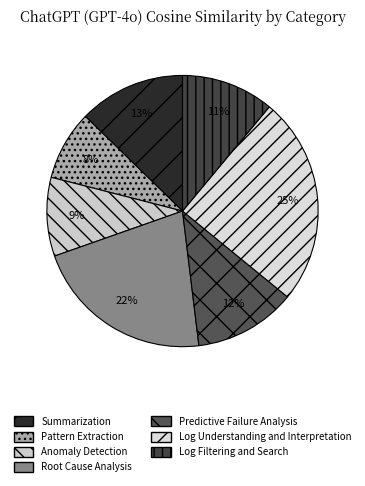

Does Log Understanding and Interpretation account for over 50% of the chart?

No